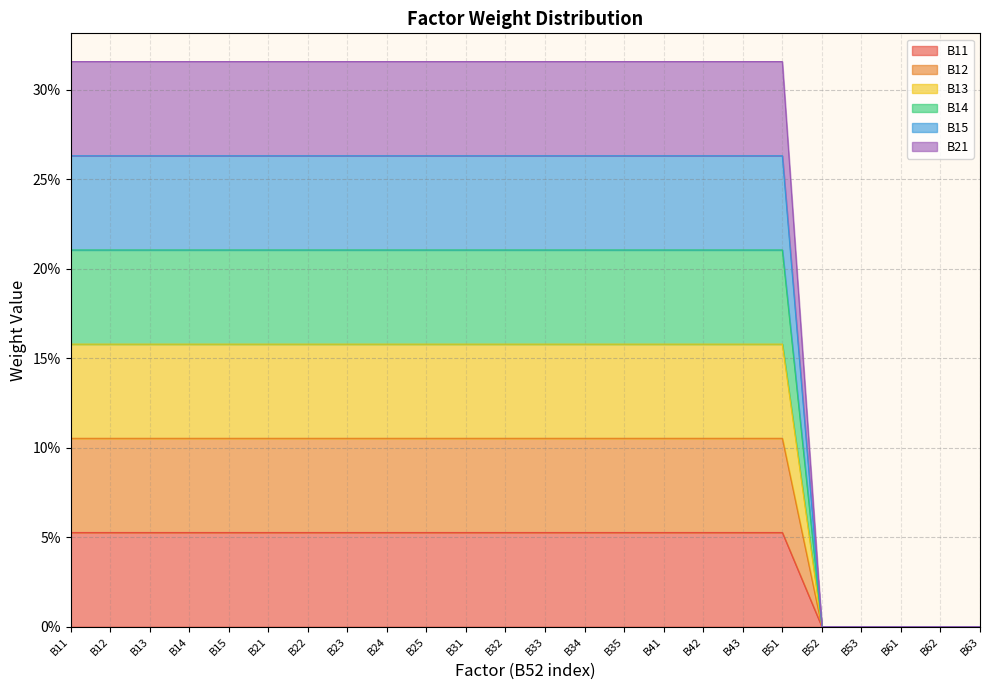

Rank the series by their average value, from highest to lowest.

B21, B15, B14, B13, B12, B11